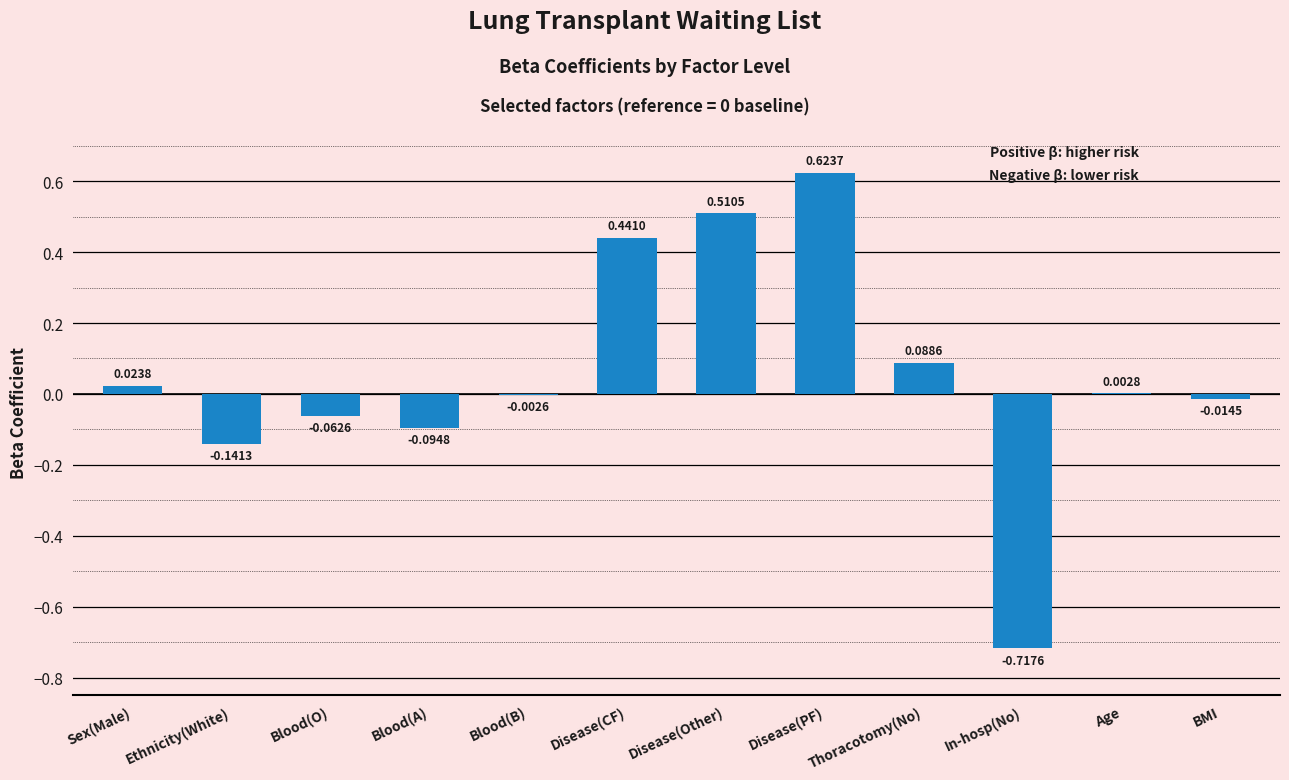

How many series are shown in this chart?

1